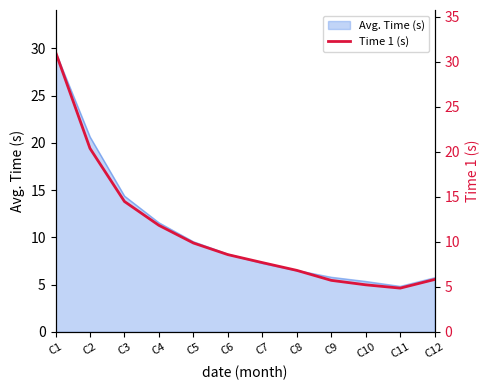

What is the average value?

11.0